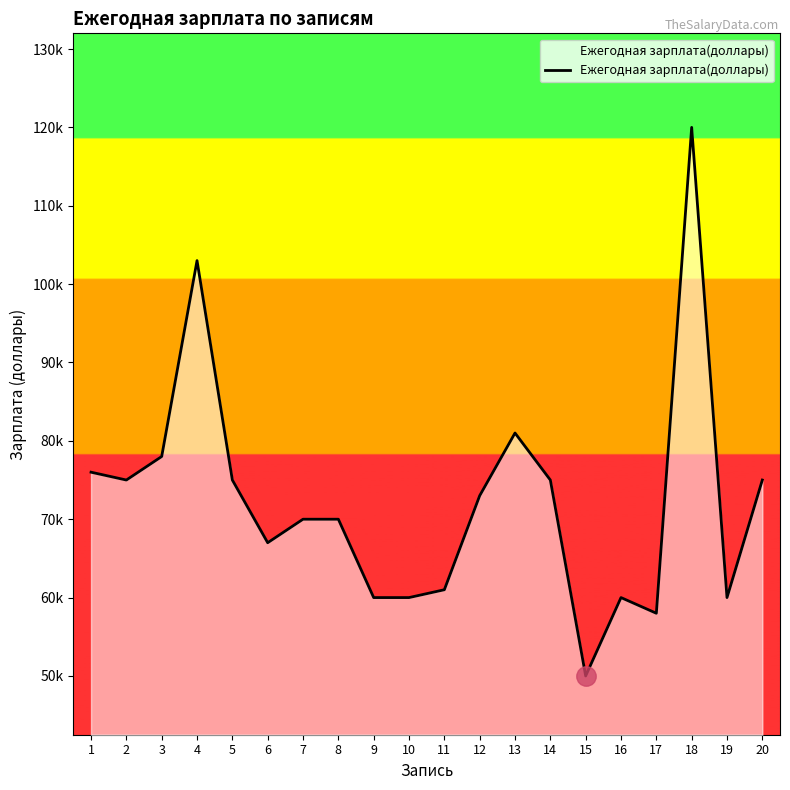

Which has a higher value, 5 or 1?

1